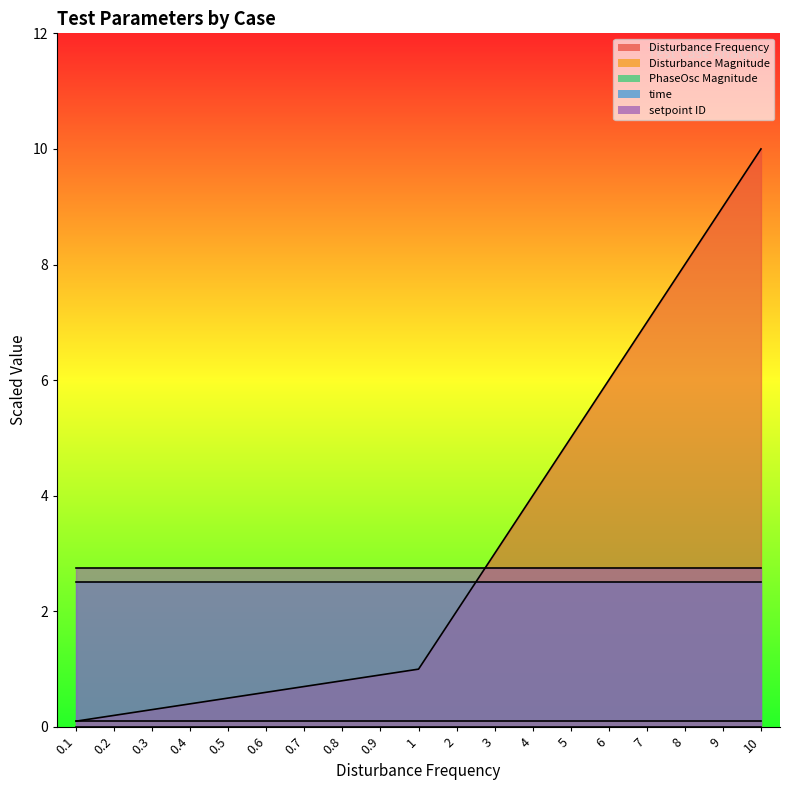

At which label does Disturbance Frequency reach its minimum?

0.1